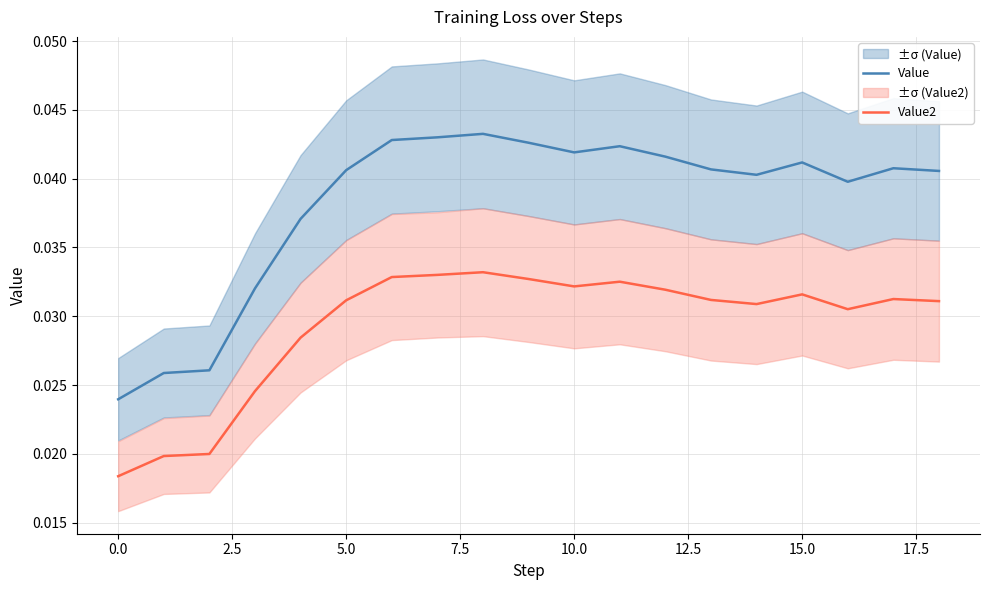

How many interior local peaks does the Value2 series have?

4